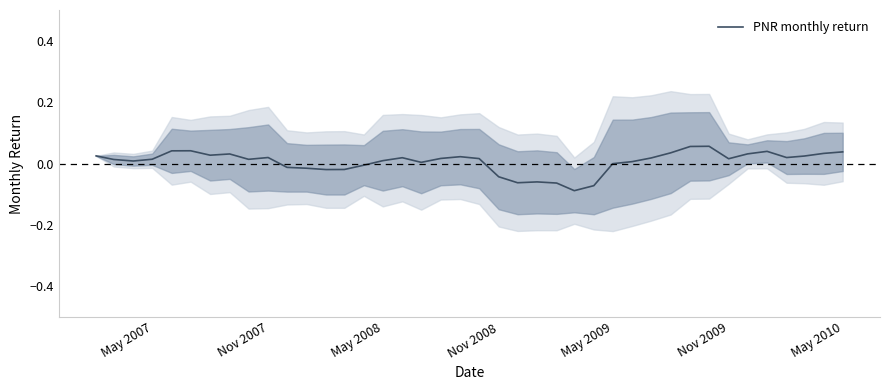

How many positive values are there?

28